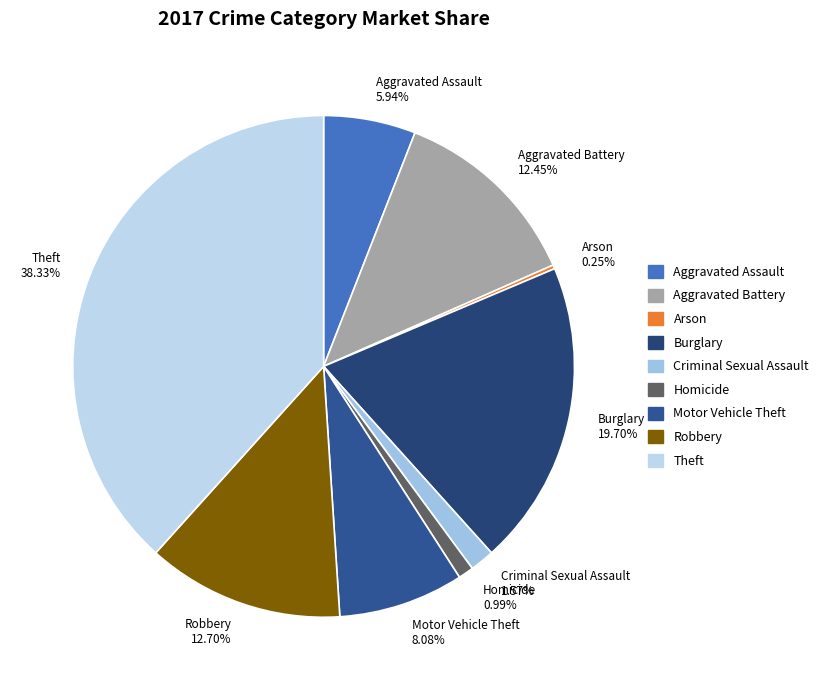

What percentage is NOT represented by Aggravated Battery?

87.6%